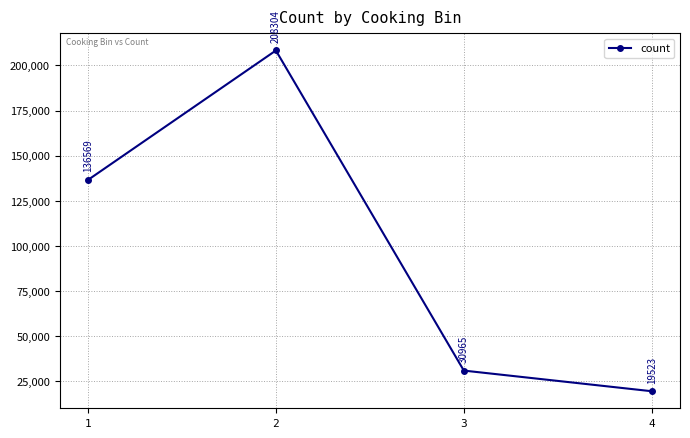

Is it true that the value at 4 is 19523?

True